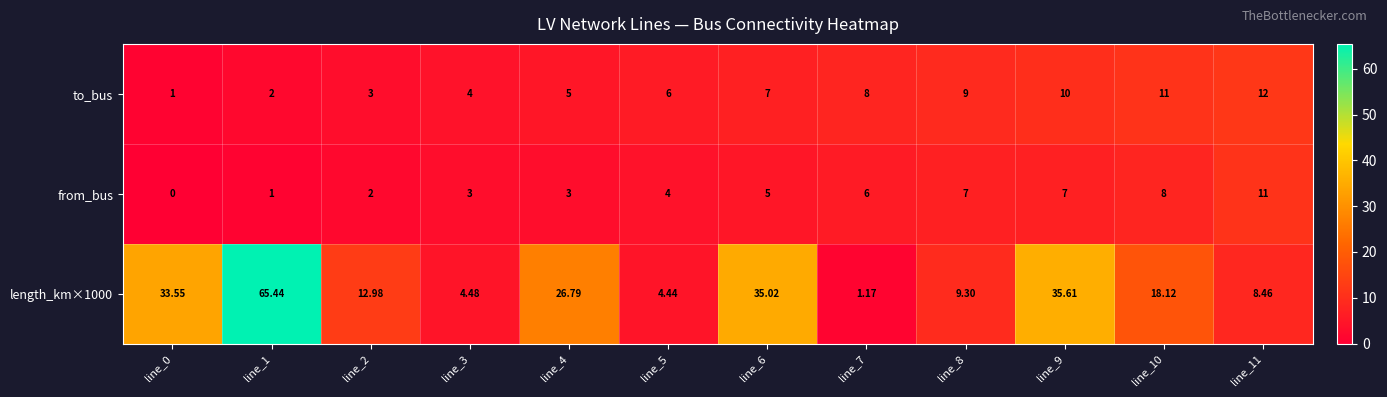

At line_9, list the series in order from smallest to largest.

from_bus, to_bus, length_km×1000